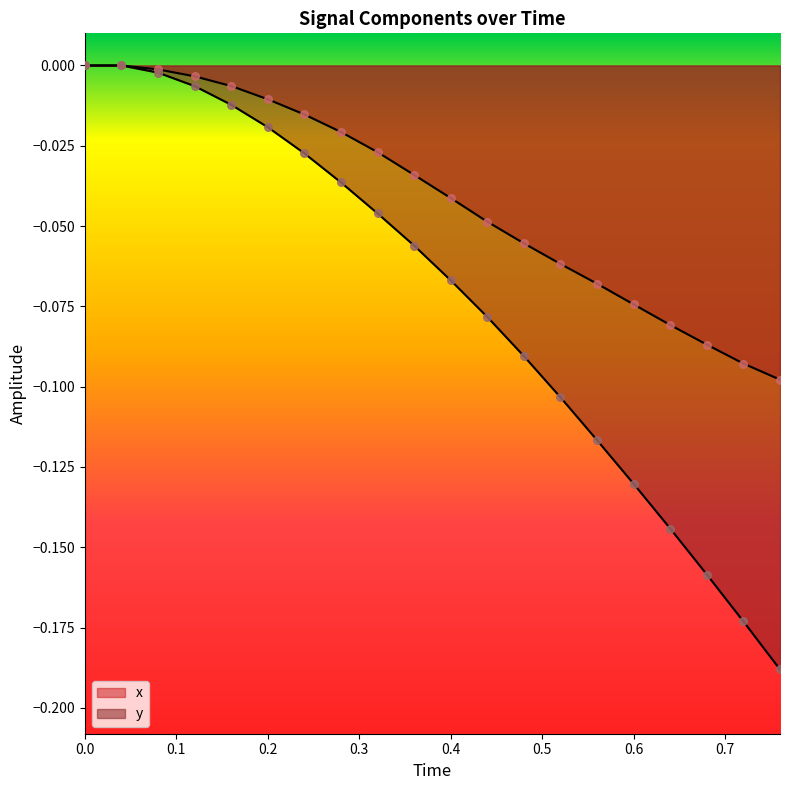

What are all the series names shown in the legend?

x, y